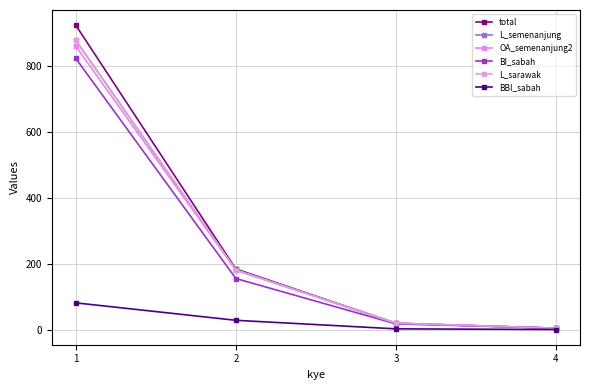

Which series changed the most between 2 and 3?

total